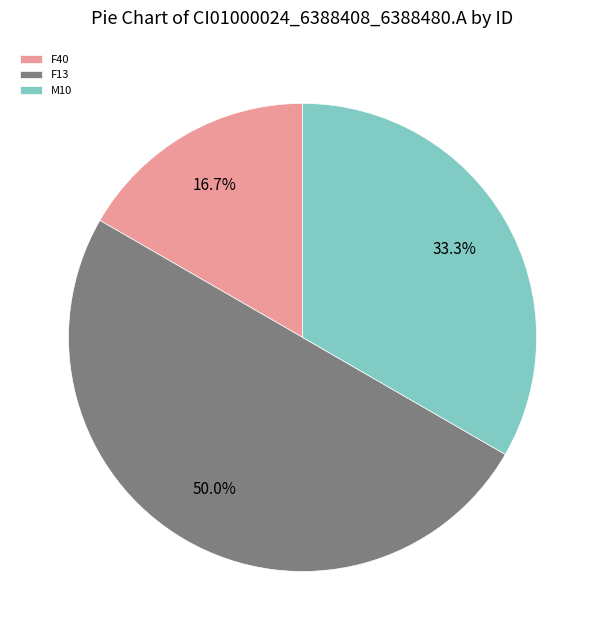

Which slice is the largest?

F13